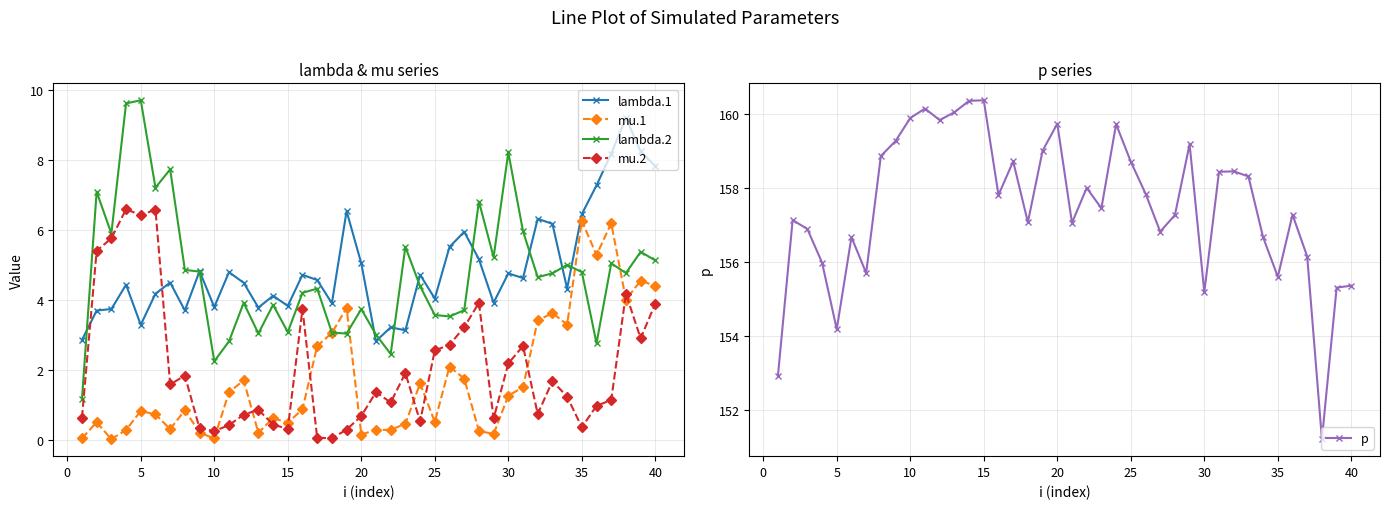

What is the difference between the maximum and second lowest values in the lambda.2 series?

7.5